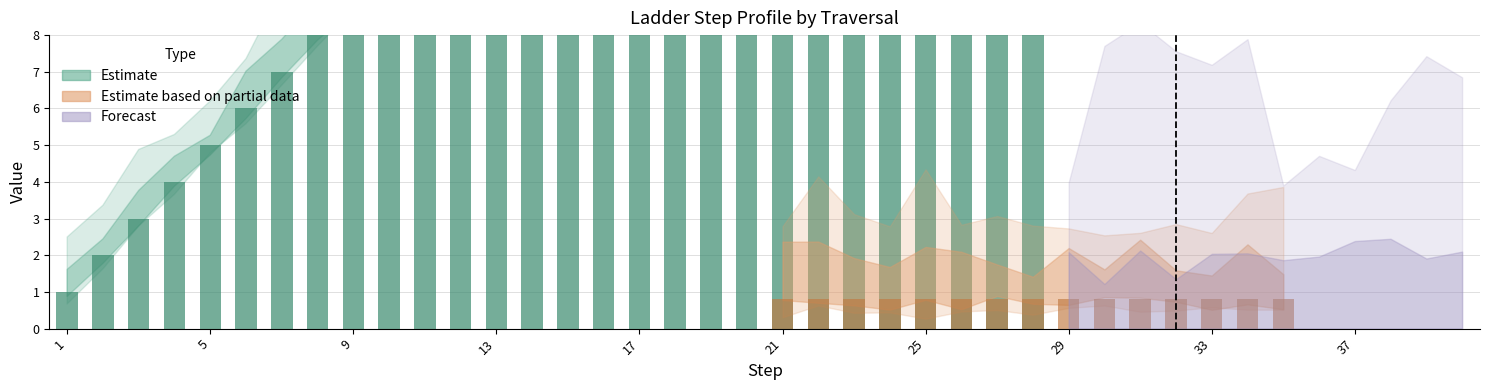

Which has a higher value, 19 or 20?

20